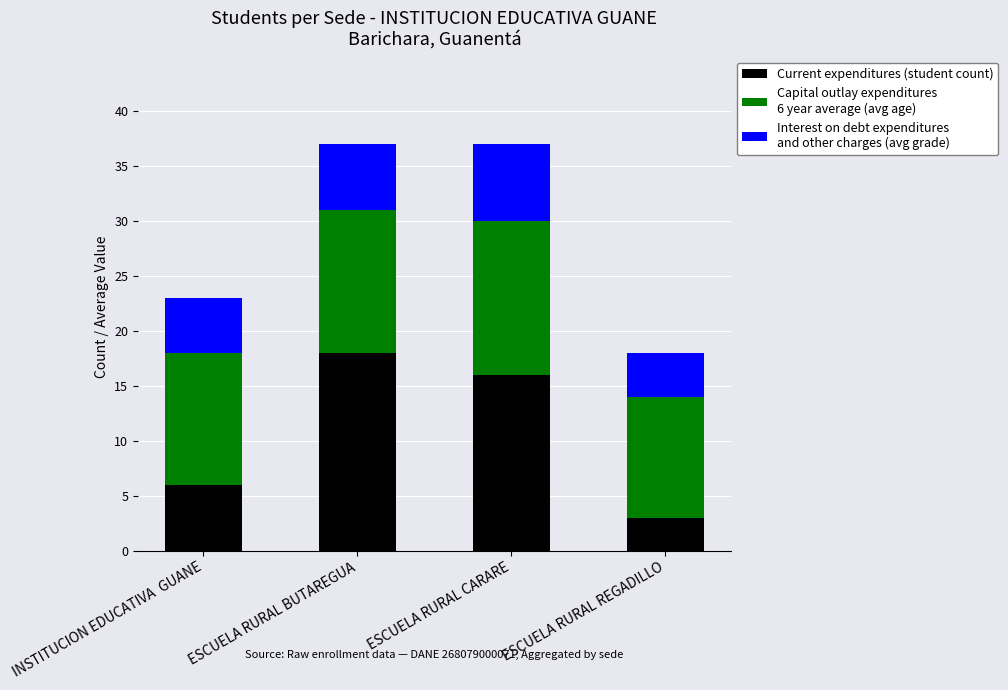

What is the total value across all series at ESCUELA RURAL REGADILLO?

18